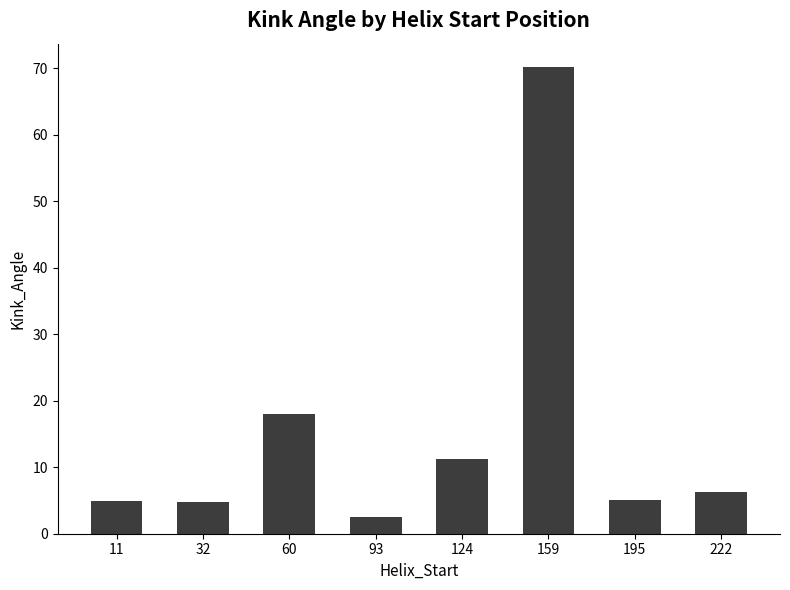

The value at 222 is 9.5. True or false?

False